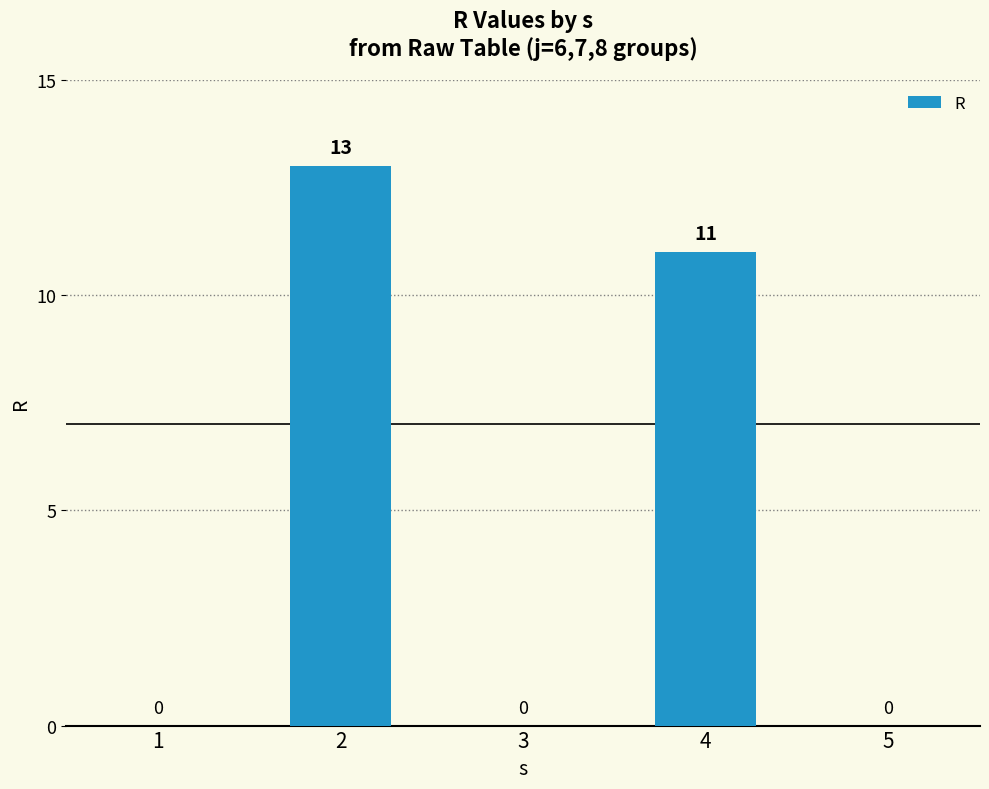

True or false: the data shows 0 at 3.

True